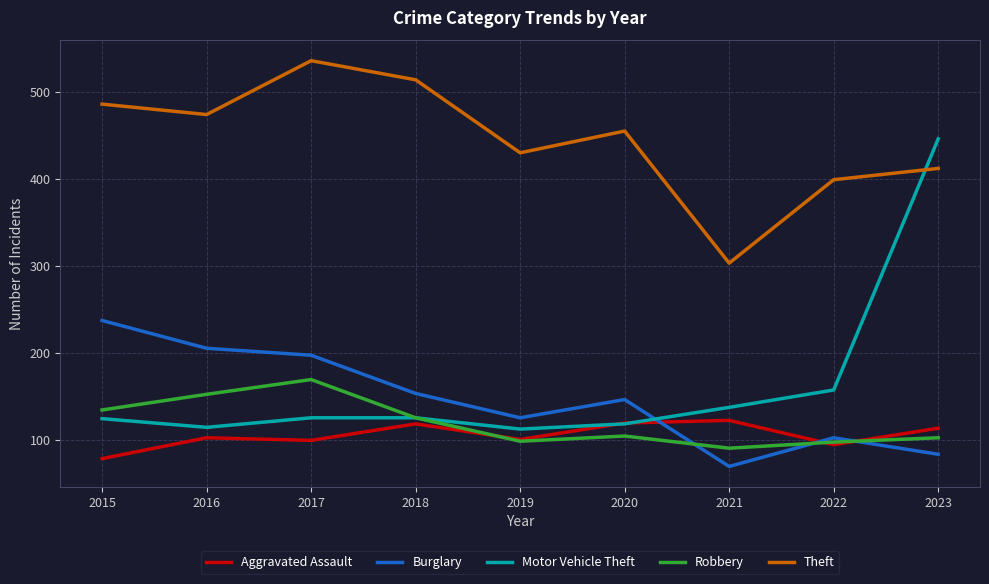

What is the greatest value displayed?

536